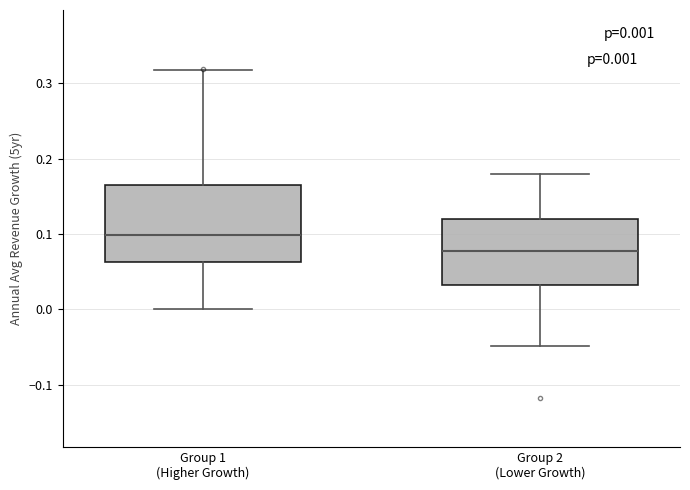

Which box has the highest median line?

Group 1 (Higher Growth)